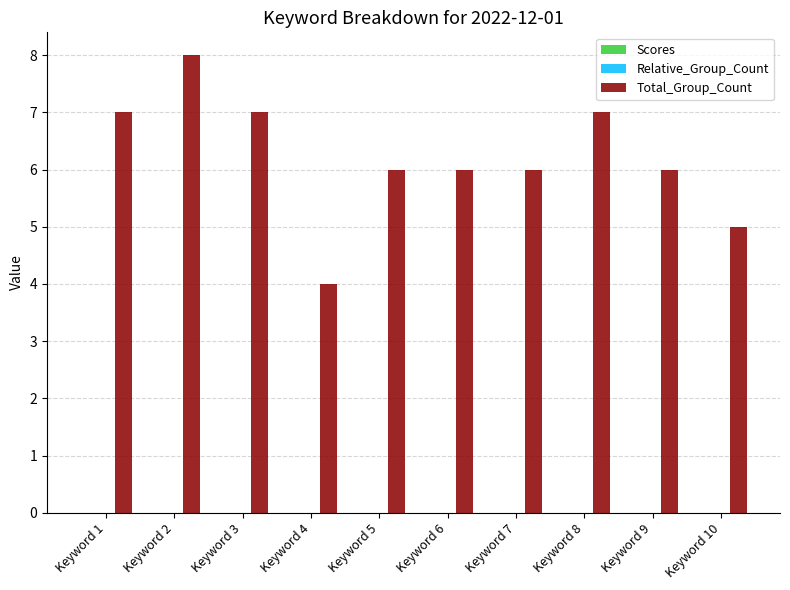

How many groups of bars are there?

10